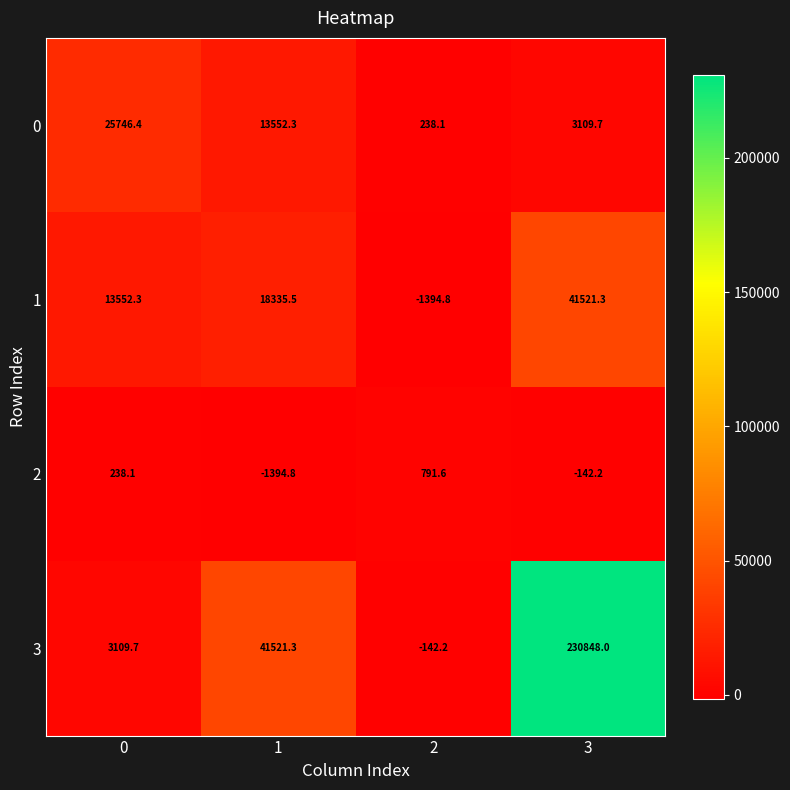

The value of 1 at 2 is -669.6. True or false?

False